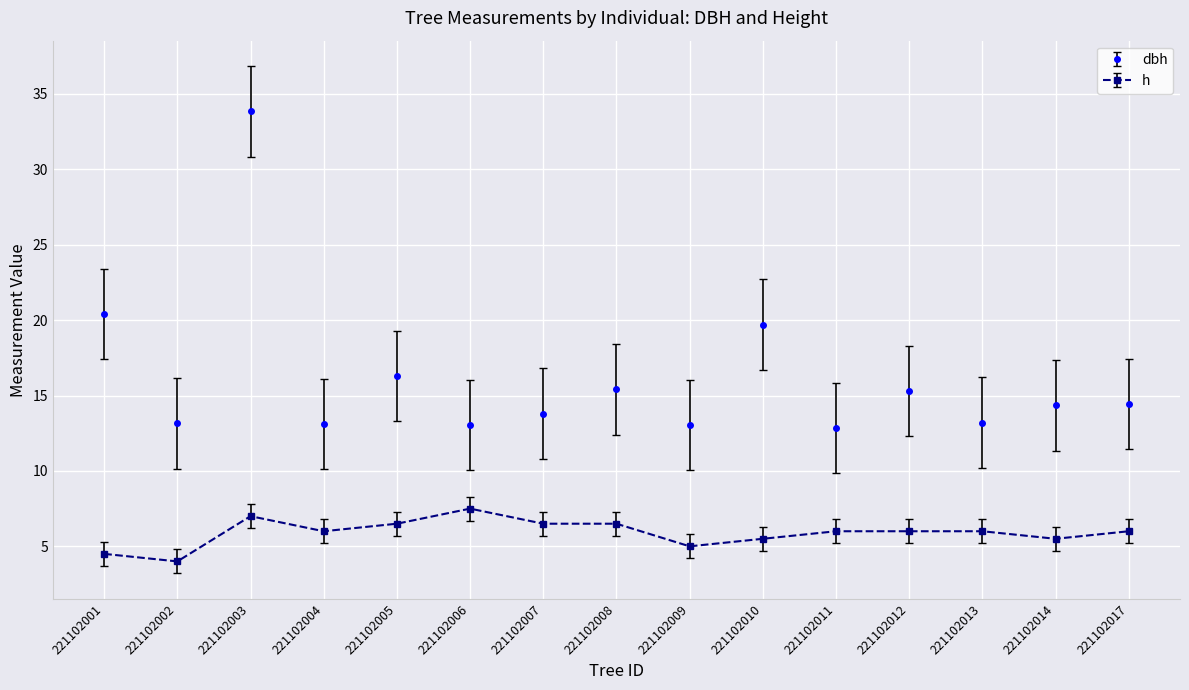

What is the maximum value for dbh?

33.9